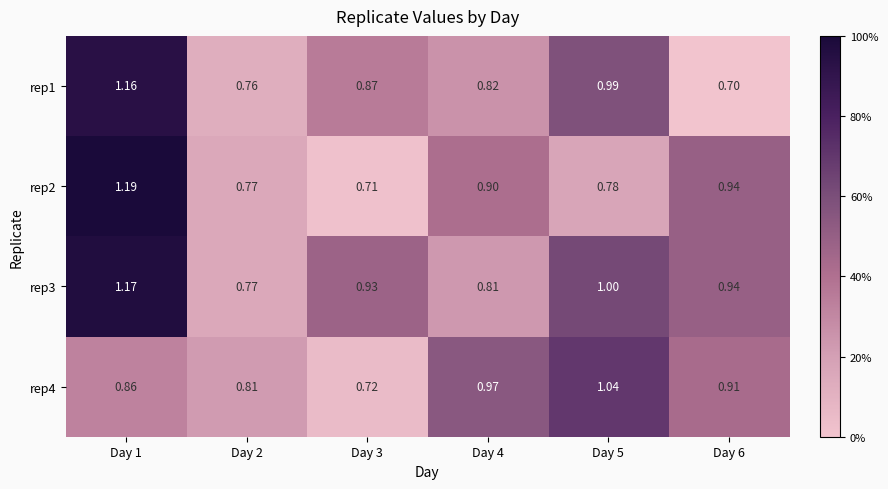

At Day 3, list the series in order from largest to smallest.

rep3, rep1, rep4, rep2